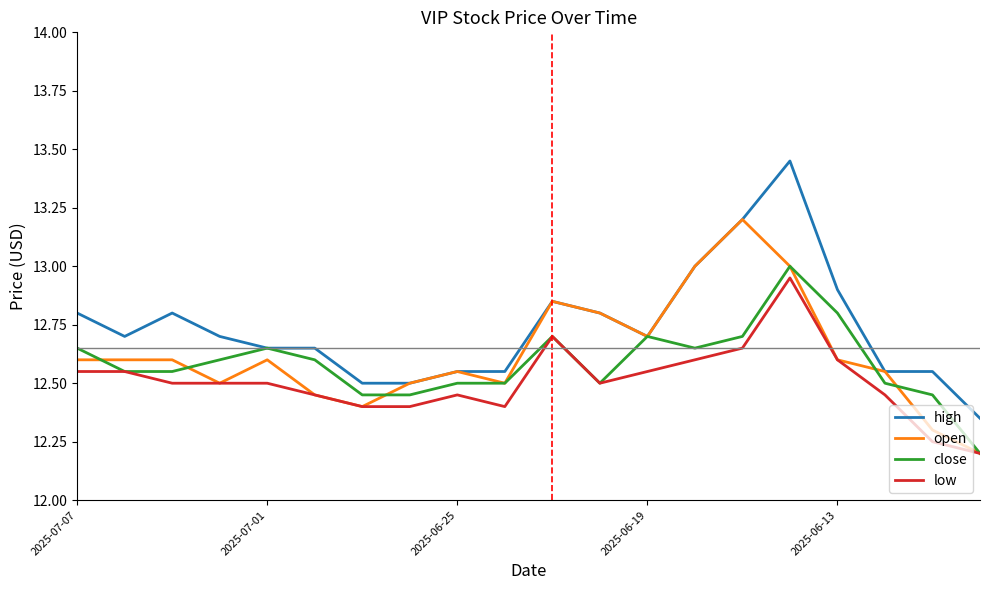

Which series has the widest spread of values?

high